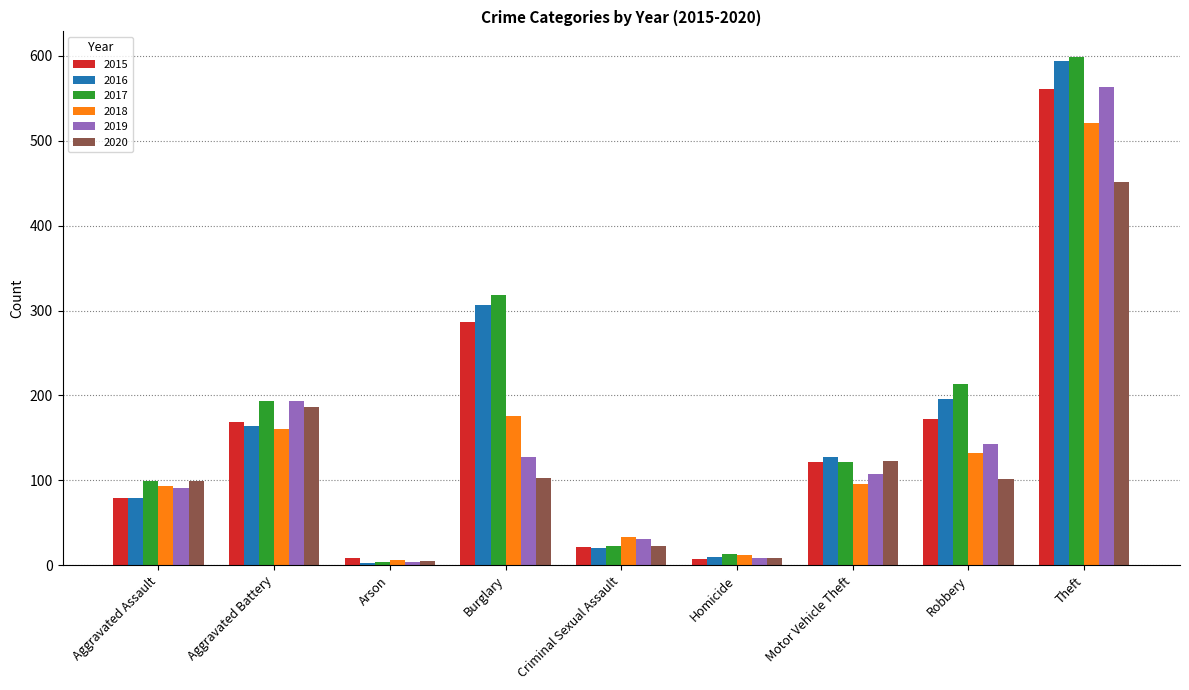

At which category does the chart reach its peak across all series?

Theft